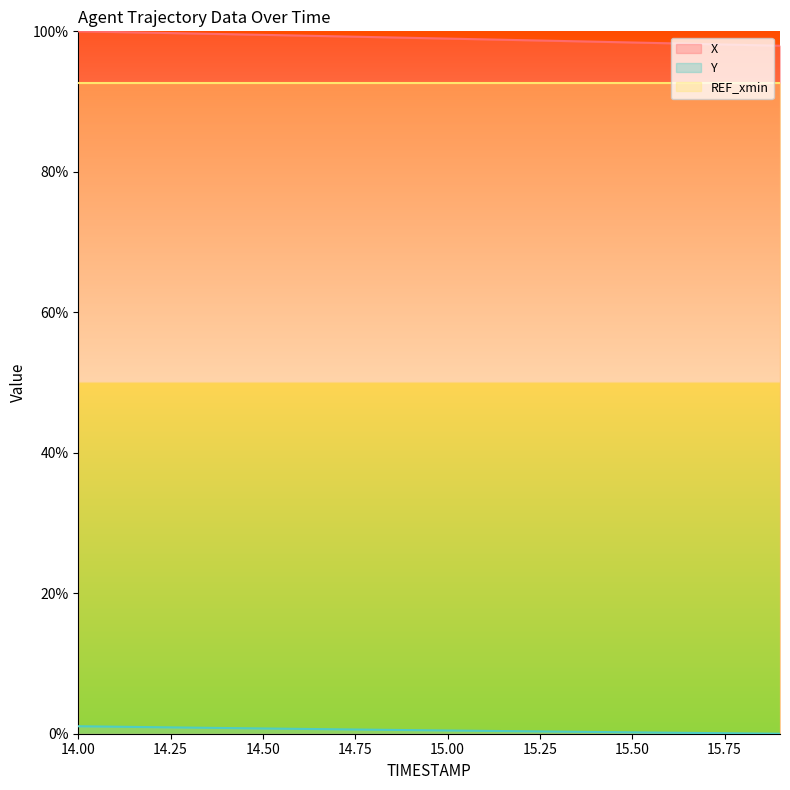

Which series has the largest range (max minus min)?

X